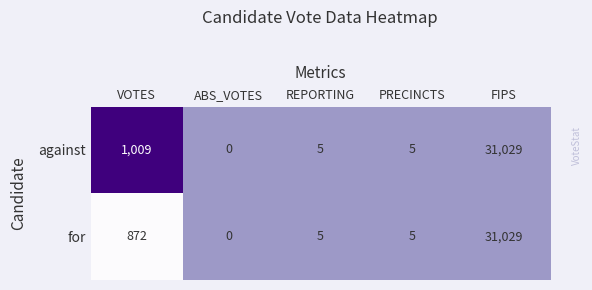

Rank the series by their average value, from highest to lowest.

against, for